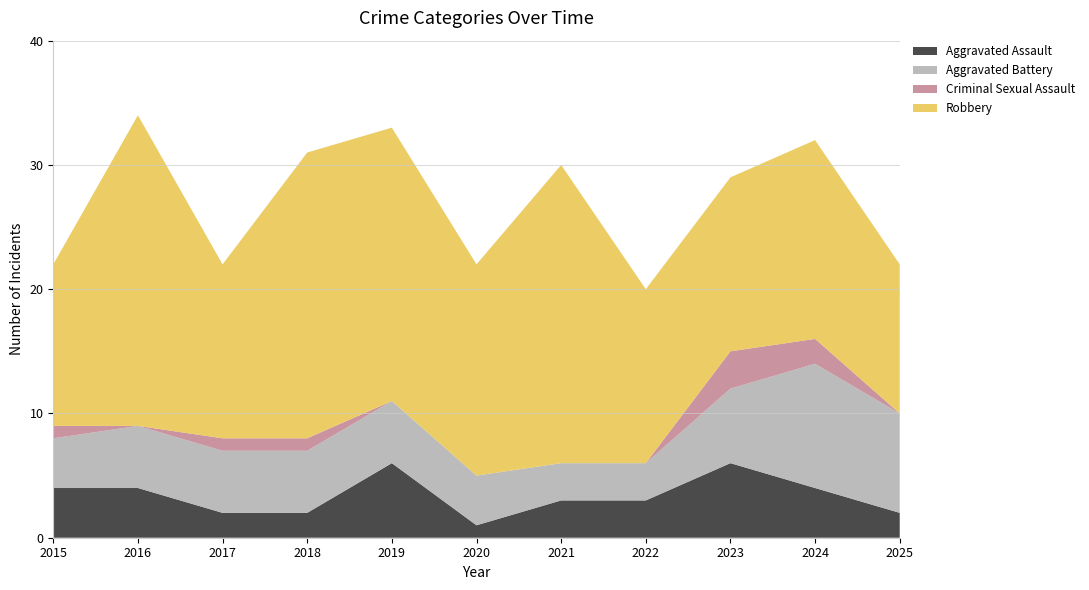

Reading right to left, what are all the values shown in this chart?

Aggravated Assault: 2	4	6	3	3	1	6	2	2	4	4
Aggravated Battery: 8	10	6	3	3	4	5	5	5	5	4
Criminal Sexual Assault: 0	2	3	0	0	0	0	1	1	0	1
Robbery: 12	16	14	14	24	17	22	23	14	25	13